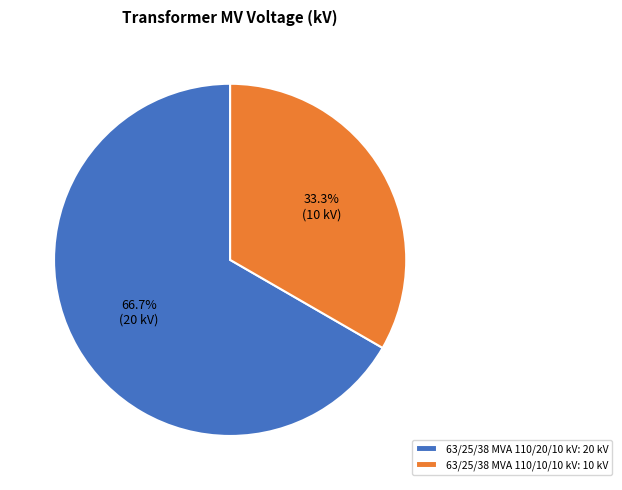

To the nearest percent, what is the difference between the largest and smallest slice percentages?

33%